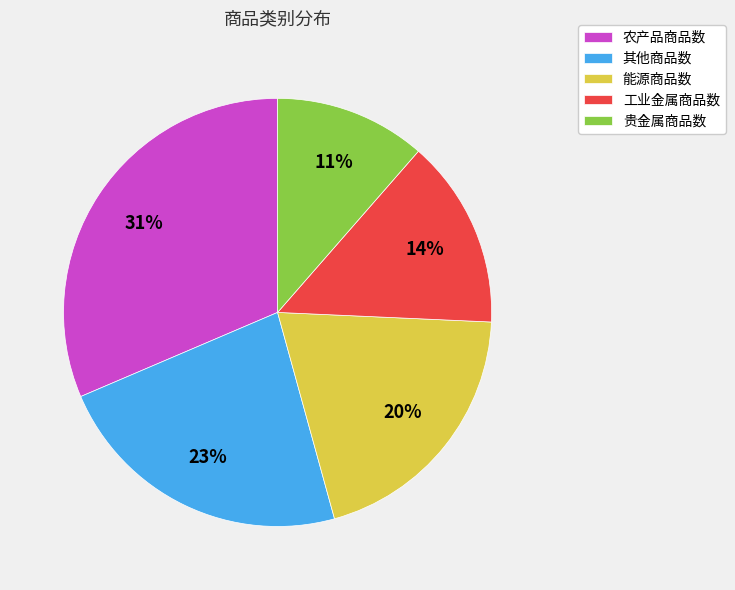

Count the number of slices in the pie.

5